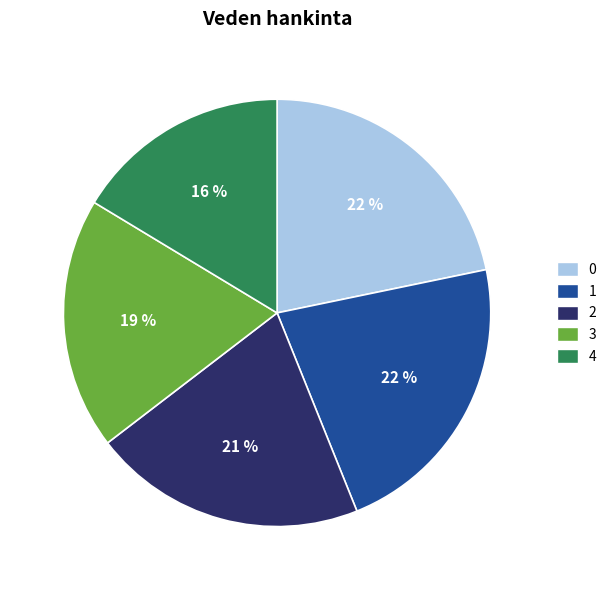

How many slices are in this pie chart?

5